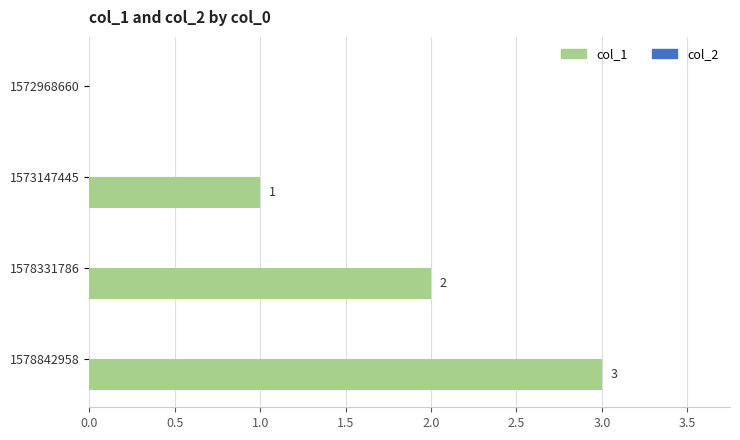

What is the greatest value displayed?

3